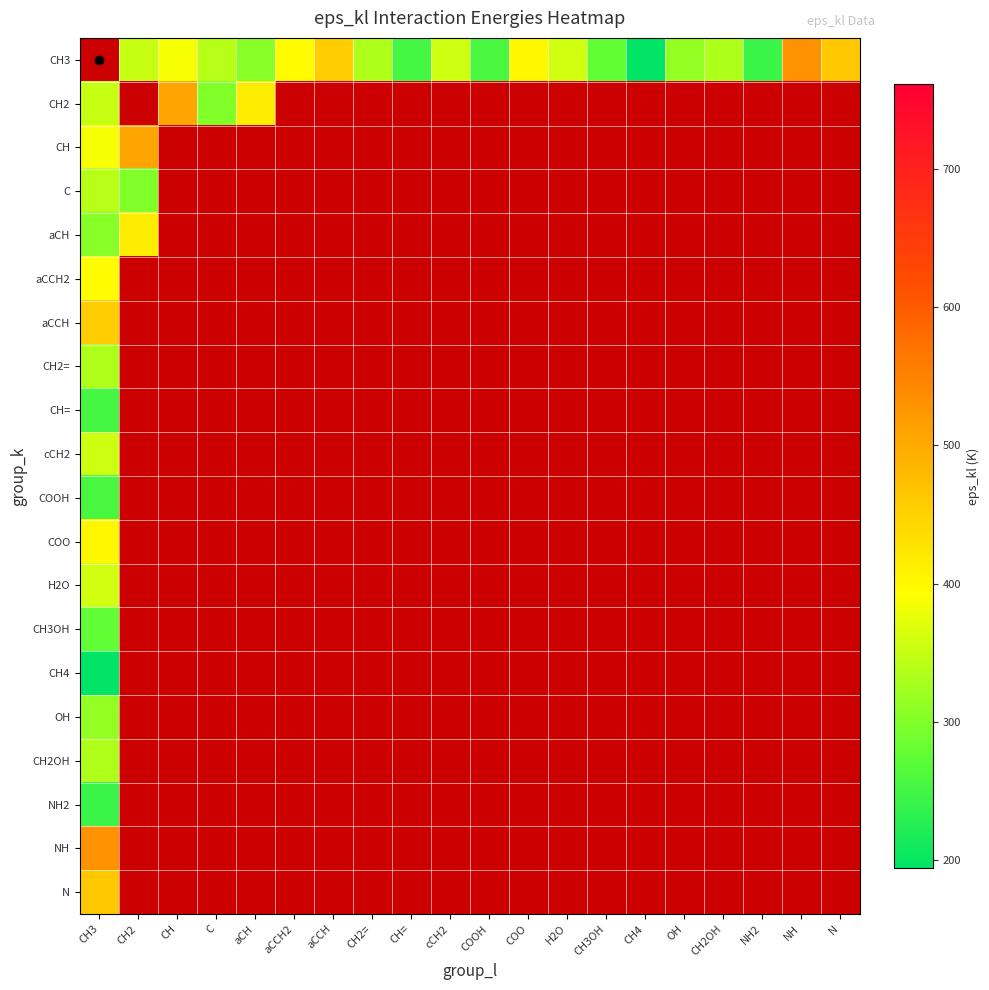

Rank the series by their maximum value, from lowest to highest.

C, CH3, CH4, NH2, CH=, COOH, CH3OH, OH, CH2OH, CH2=, cCH2, H2O, aCCH2, COO, aCH, aCCH, N, CH2, CH, NH